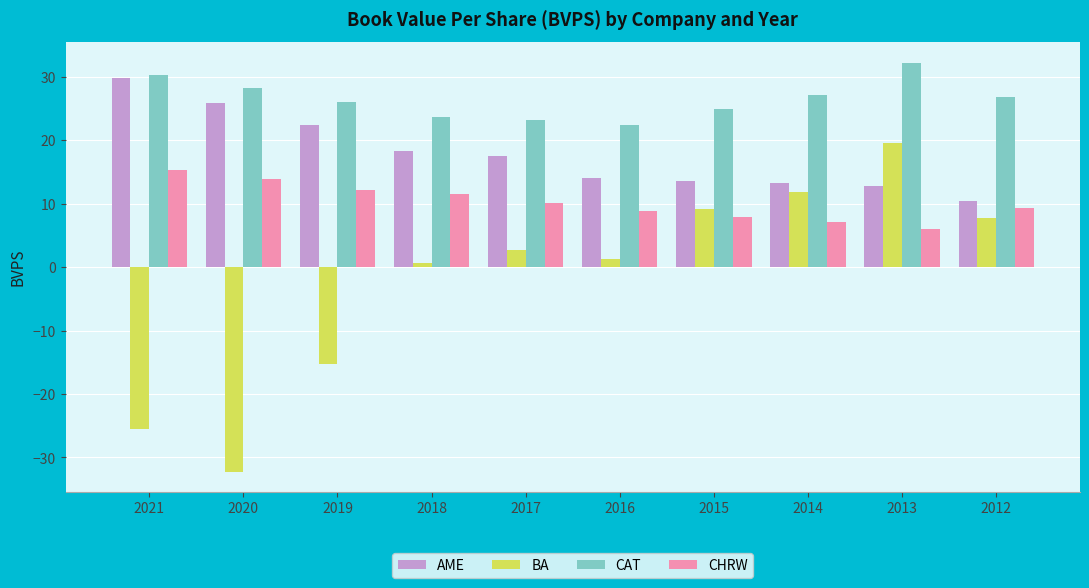

How many values in the AME series exceed 17?

5